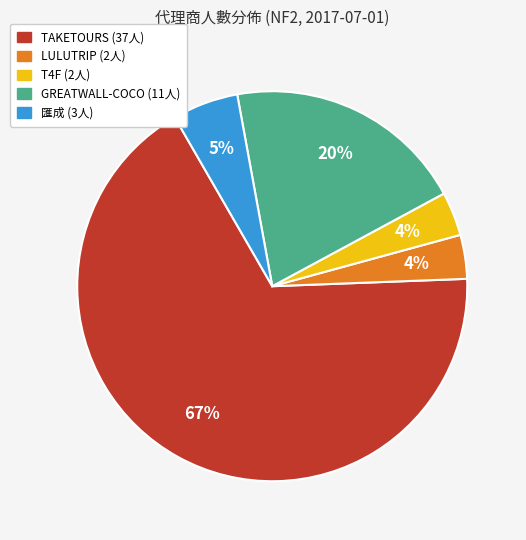

To the nearest percent, what is the average slice percentage?

20%